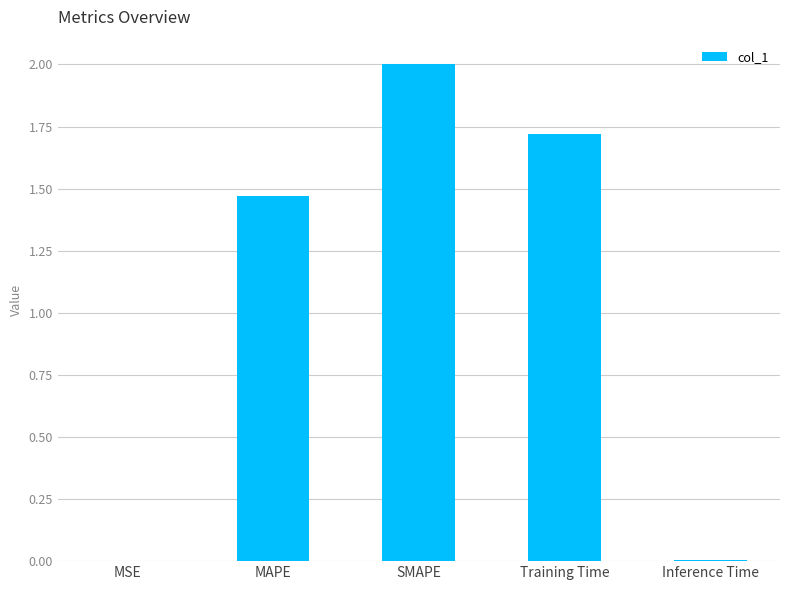

Count the number of data series in this chart.

1